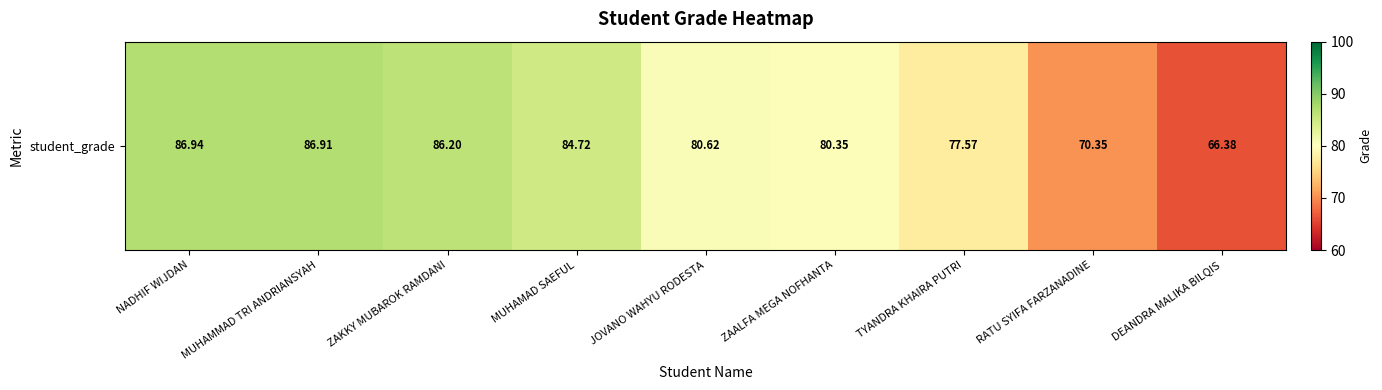

At which label does the data first exceed 80?

NADHIF WIJDAN